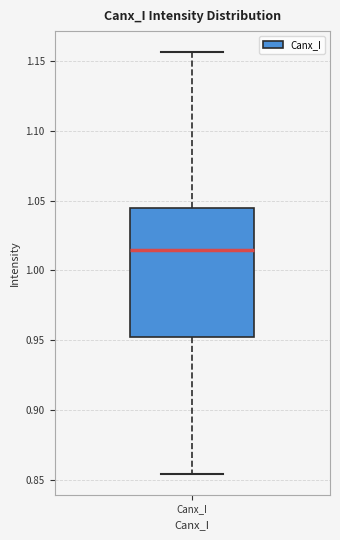

Where is the upper edge of the box for Canx_I on the y-axis? The values are not printed on the chart, so give them approximately, as read against the axis.

1.045